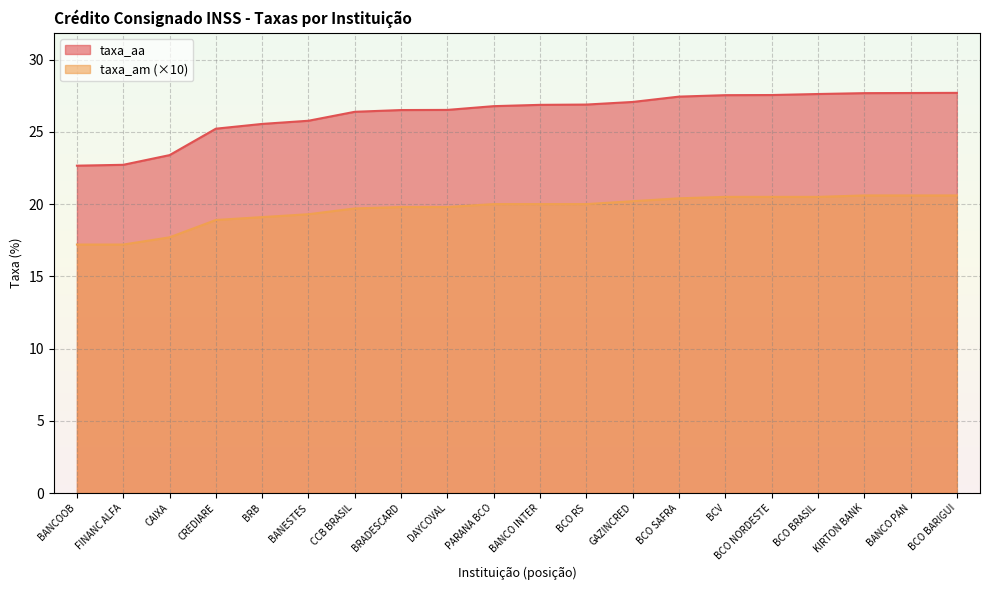

Which series has the largest total across all categories?

taxa_aa